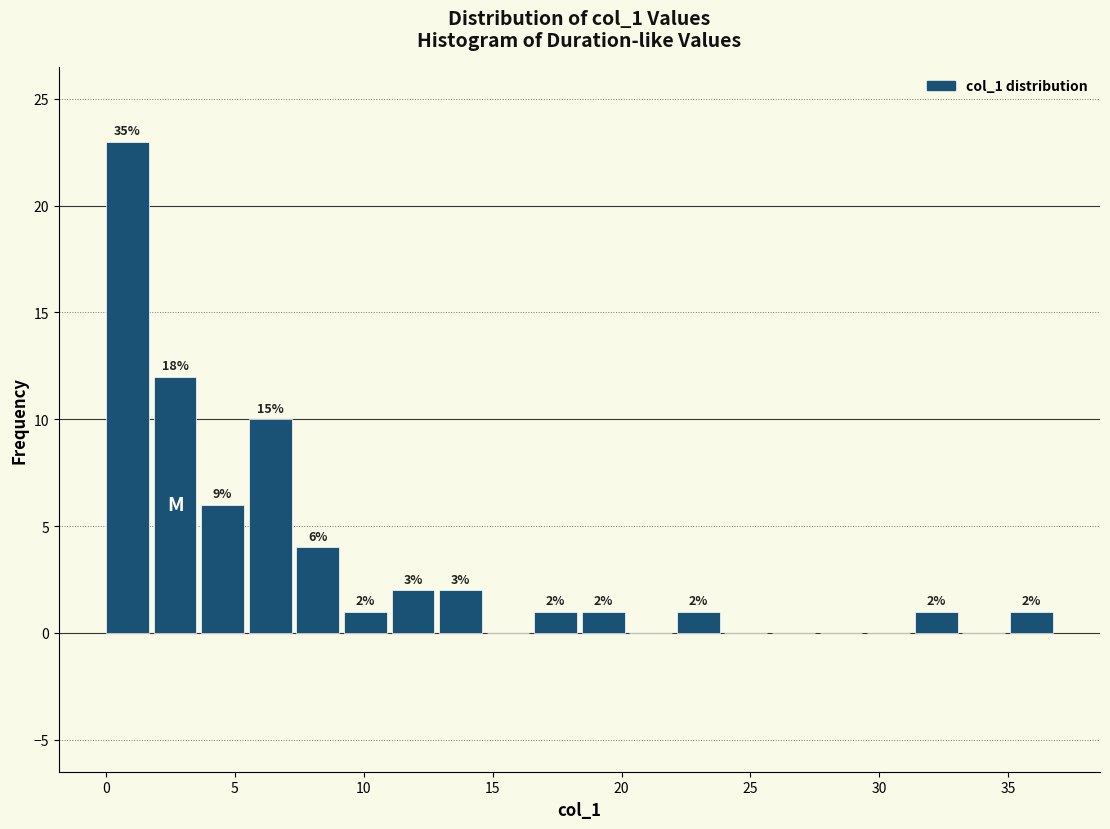

Read against the x-axis, roughly where is the centre of the tallest bar?

1.0